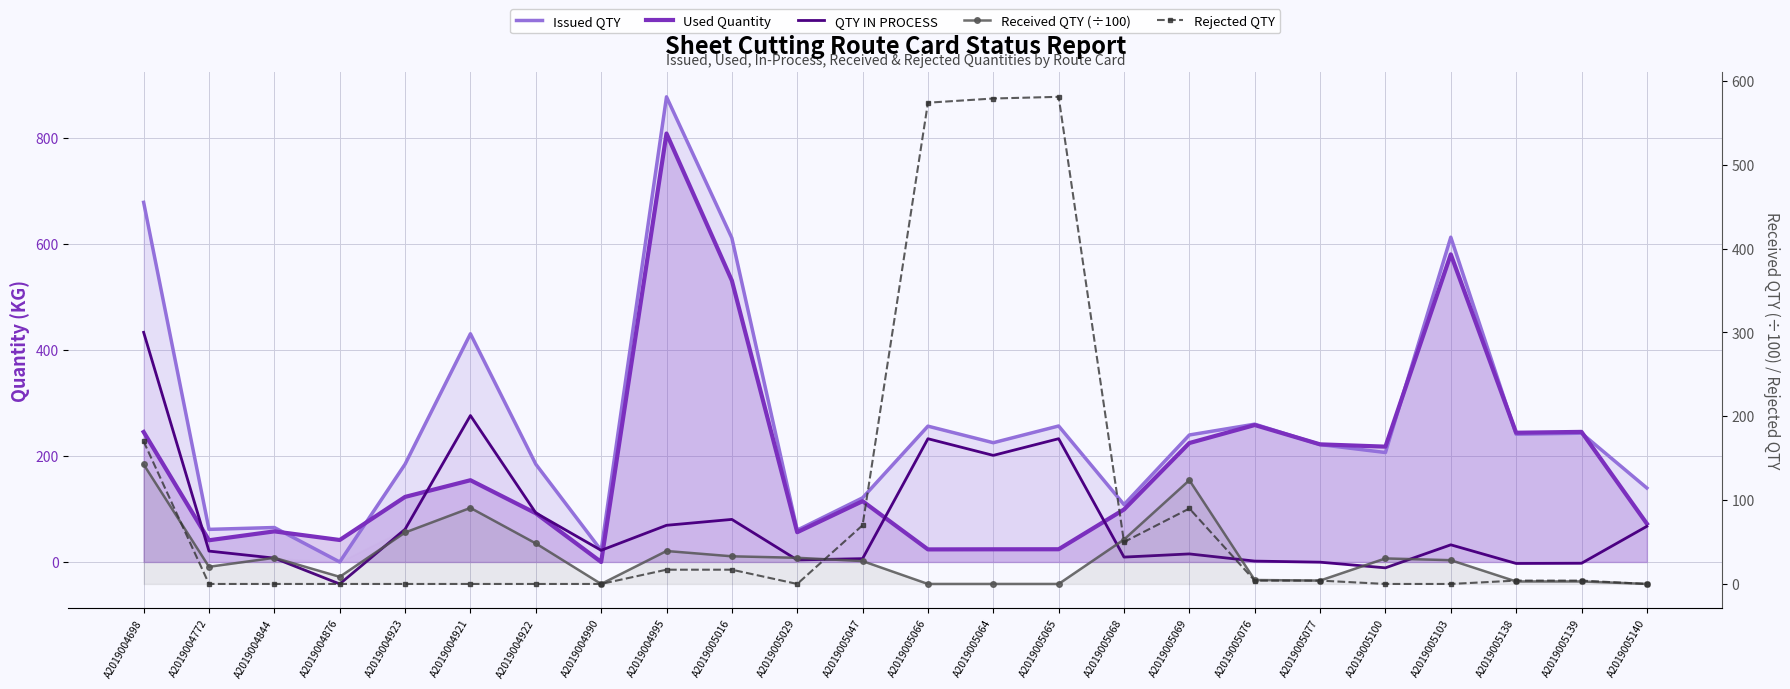

Between A2019005138 and A2019004772, which is larger?

A2019005138